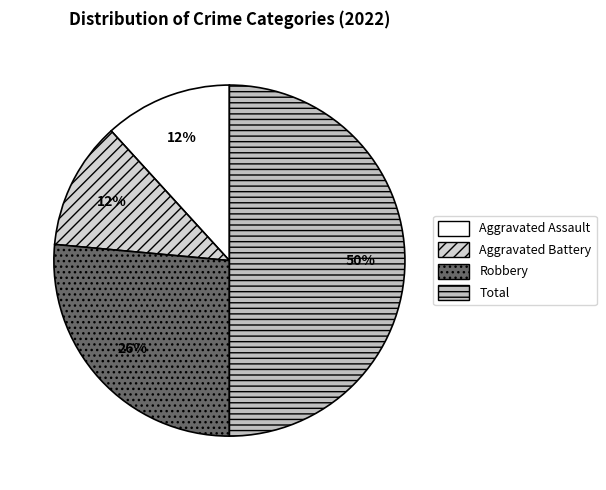

Is there any slice that represents more than half of the pie?

No